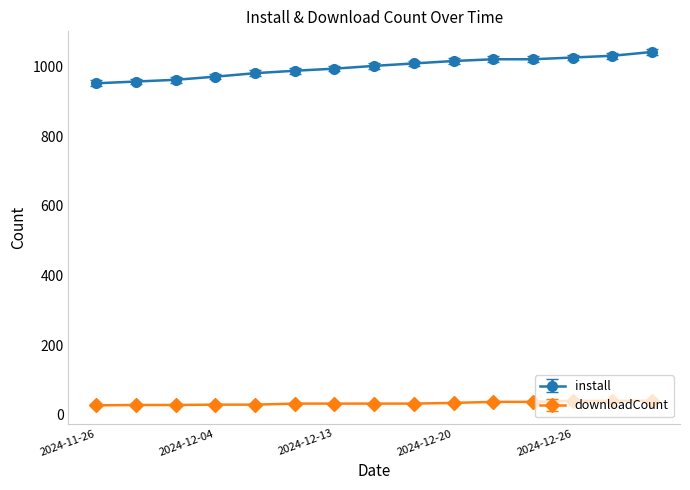

True or false: install and downloadCount cross at least once.

False